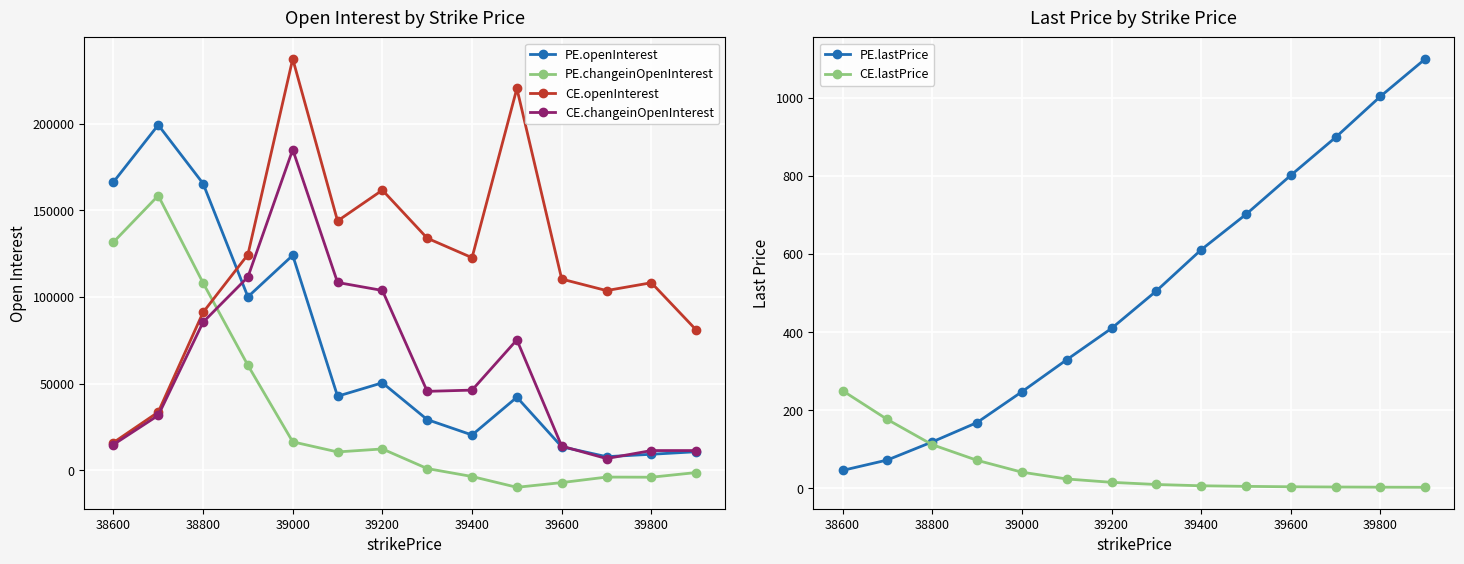

True or false: PE.openInterest has more than 0 interior local peaks.

True